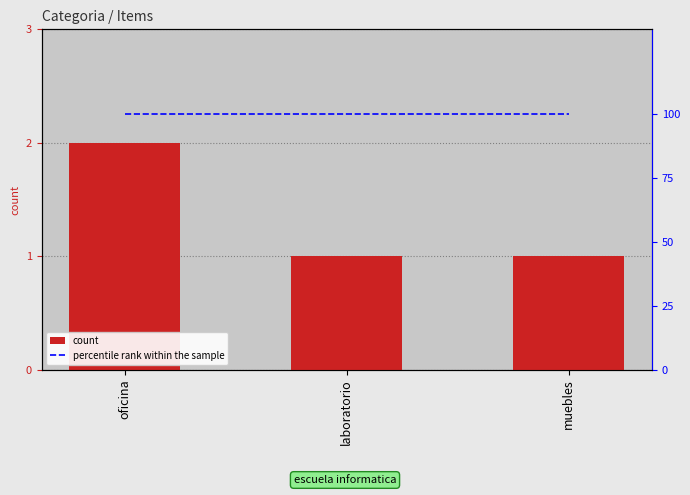

The percentile rank within the sample series shows 30 at laboratorio. True or false?

False